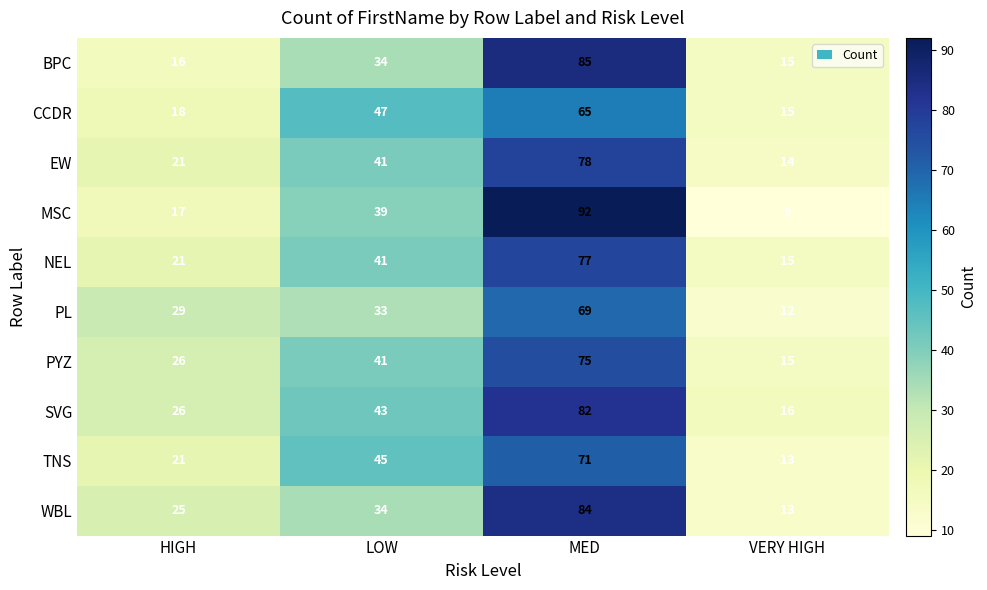

What is the maximum value for PL?

69